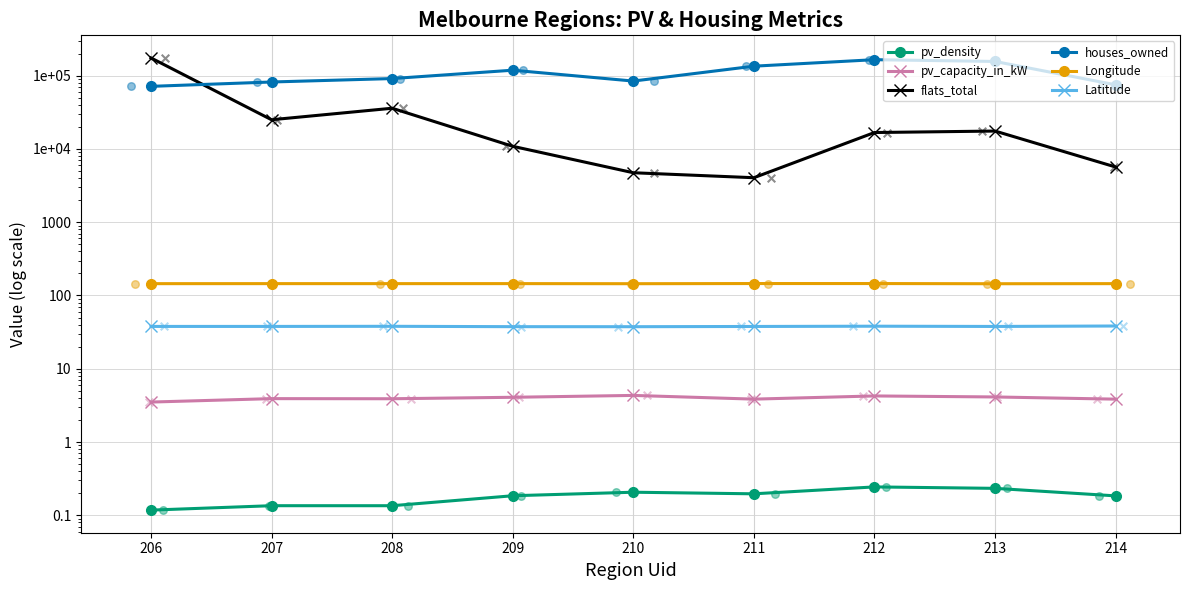

What is the total value across all series at 213?

174078.8